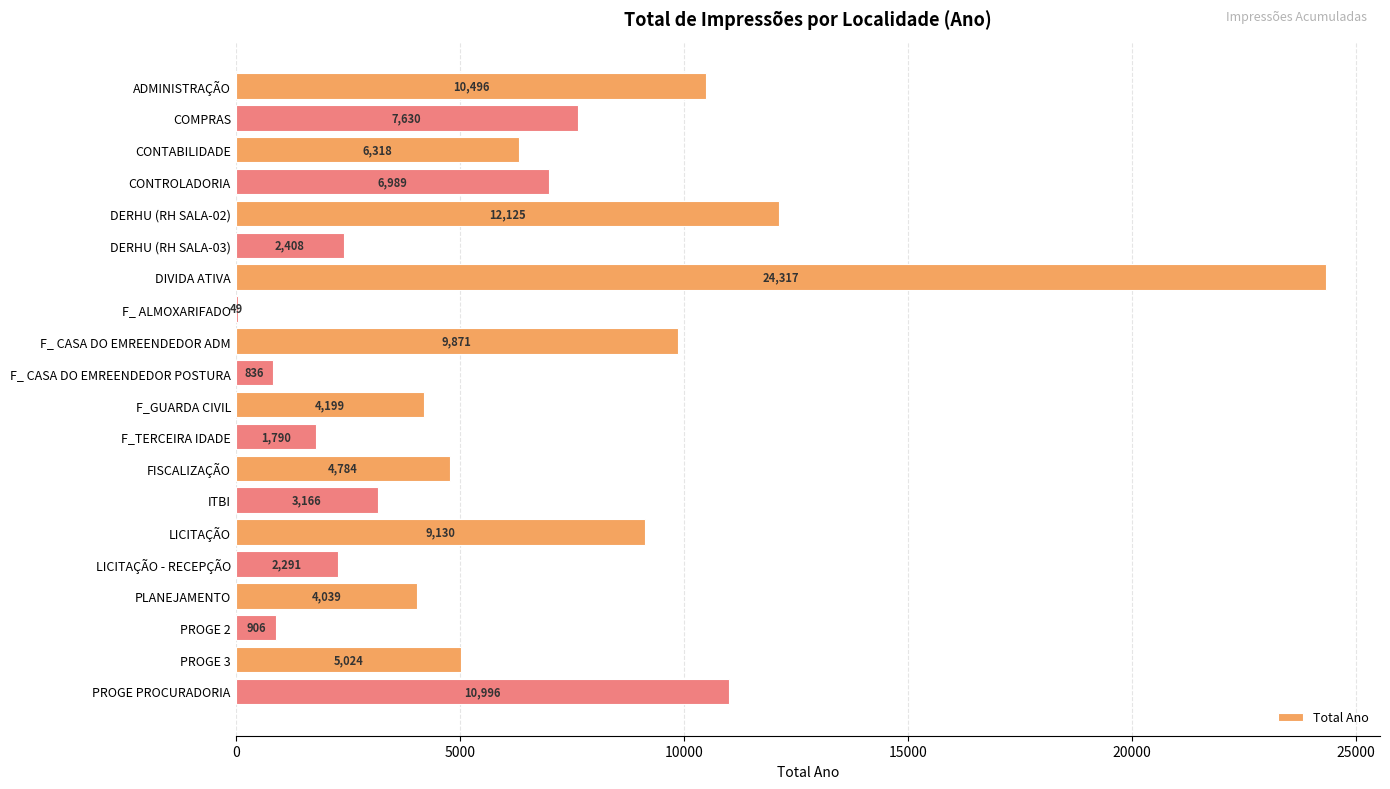

Reading top to bottom, list all the values displayed in this chart.

ADMINISTRAÇÃO=10496	COMPRAS=7630	CONTABILIDADE=6318	CONTROLADORIA=6989	DERHU (RH SALA-02)=12125	DERHU (RH SALA-03)=2408	DIVIDA ATIVA=24317	F_ ALMOXARIFADO=49	F_ CASA DO EMREENDEDOR ADM=9871	F_ CASA DO EMREENDEDOR POSTURA=836	F_GUARDA CIVIL=4199	F_TERCEIRA IDADE=1790	FISCALIZAÇÃO=4784	ITBI=3166	LICITAÇÃO=9130	LICITAÇÃO - RECEPÇÃO=2291	PLANEJAMENTO=4039	PROGE 2=906	PROGE 3=5024	PROGE PROCURADORIA=10996